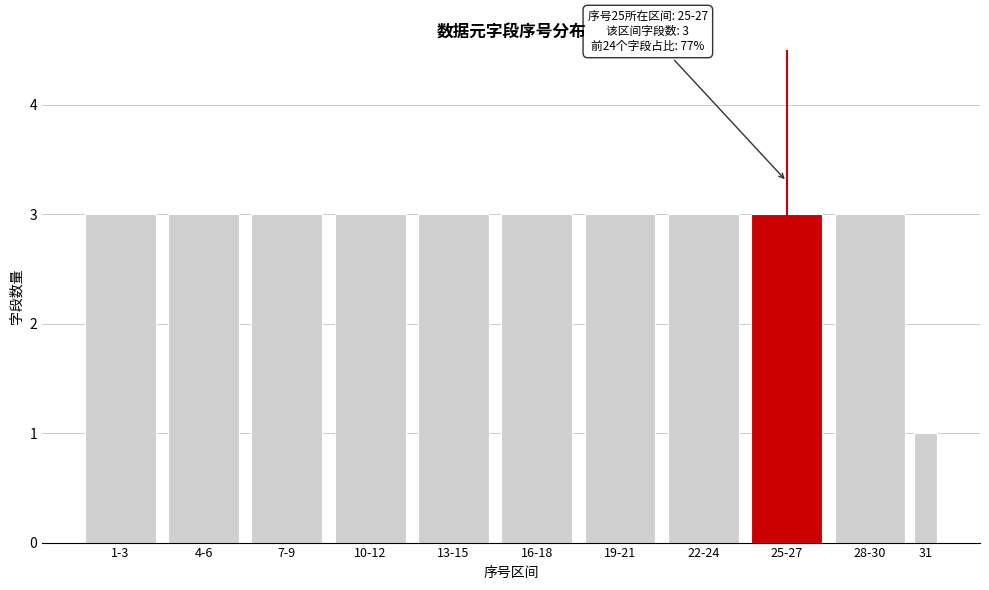

Reading left to right, list all the values displayed in this chart.

1-3=3	4-6=3	7-9=3	10-12=3	13-15=3	16-18=3	19-21=3	22-24=3	25-27=3	28-30=3	31=1